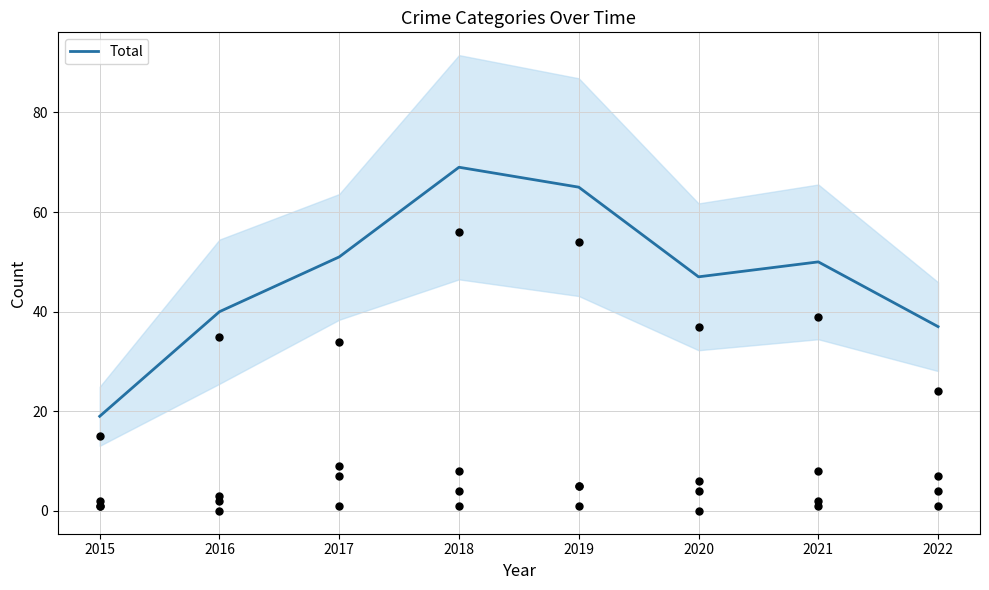

Between 2019 and 2015, which is larger?

2019